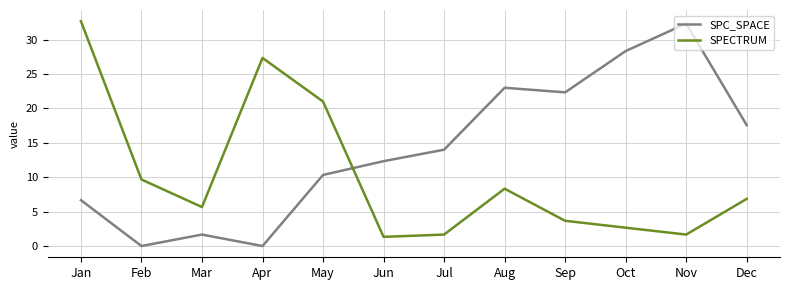

Is the value of SPECTRUM at Sep greater than the value of SPC_SPACE at Feb?

Yes